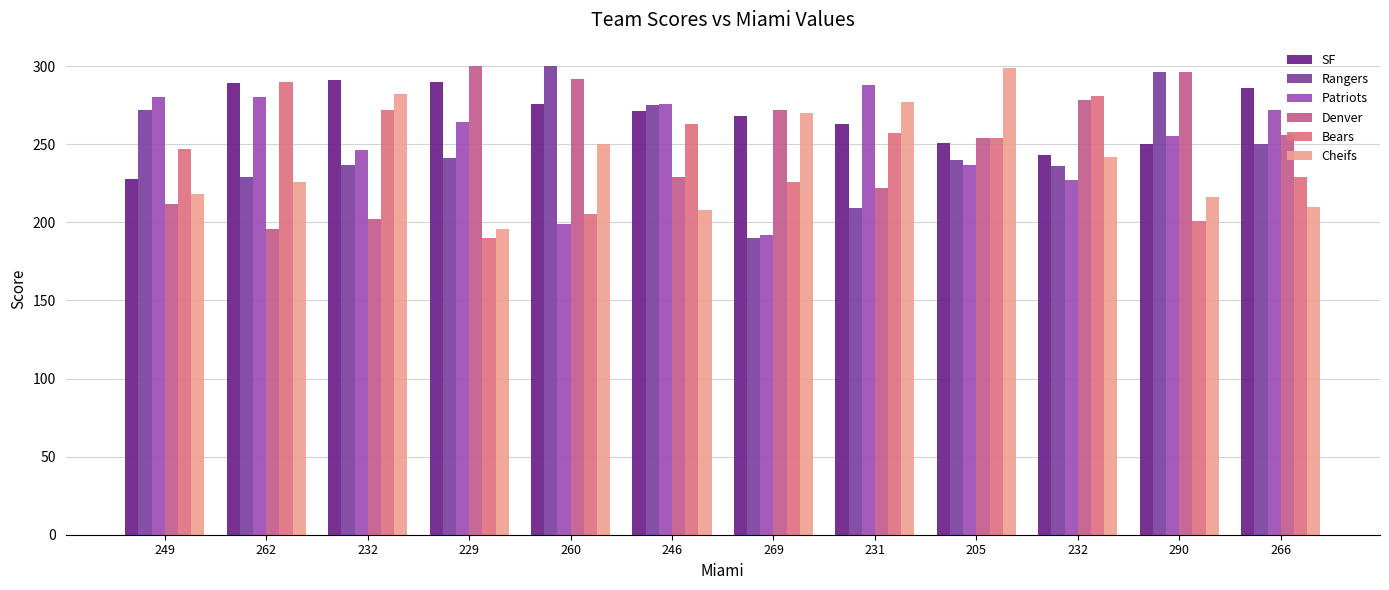

How many data points in Cheifs are less than 242?

6